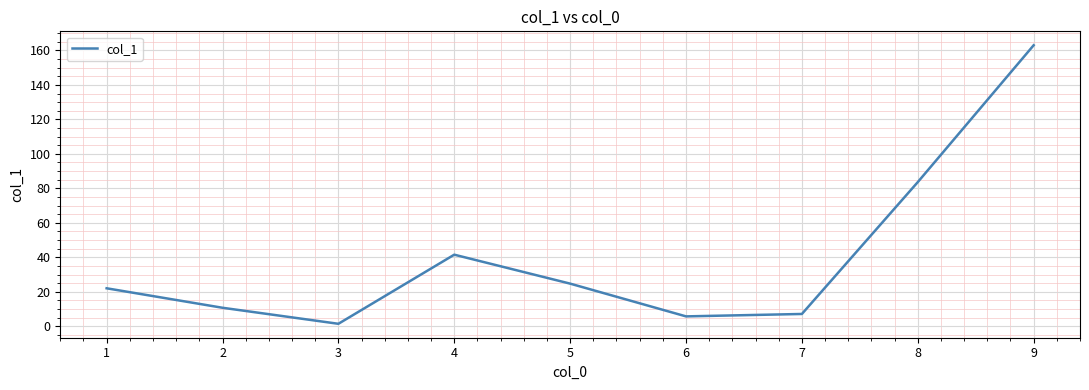

The value at 9 is 163.0. True or false?

True